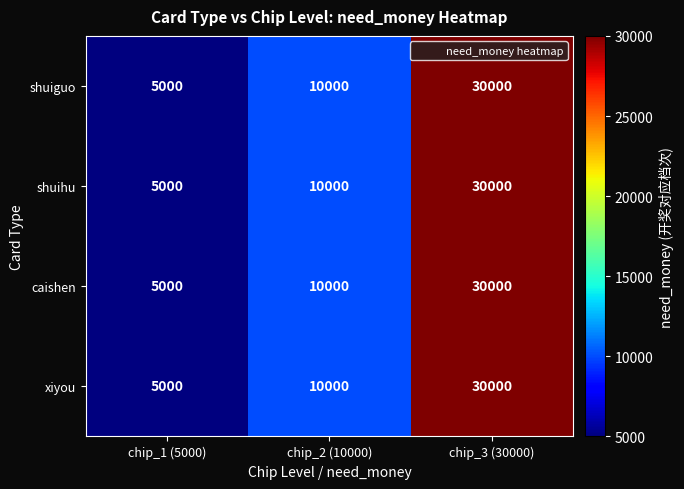

Count the number of data series in this chart.

4